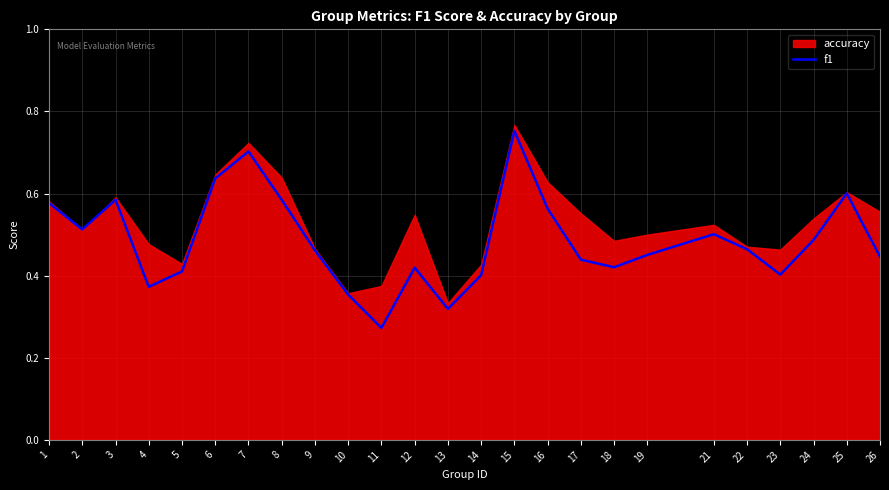

What is the difference between the values at 18 and 16?

0.1